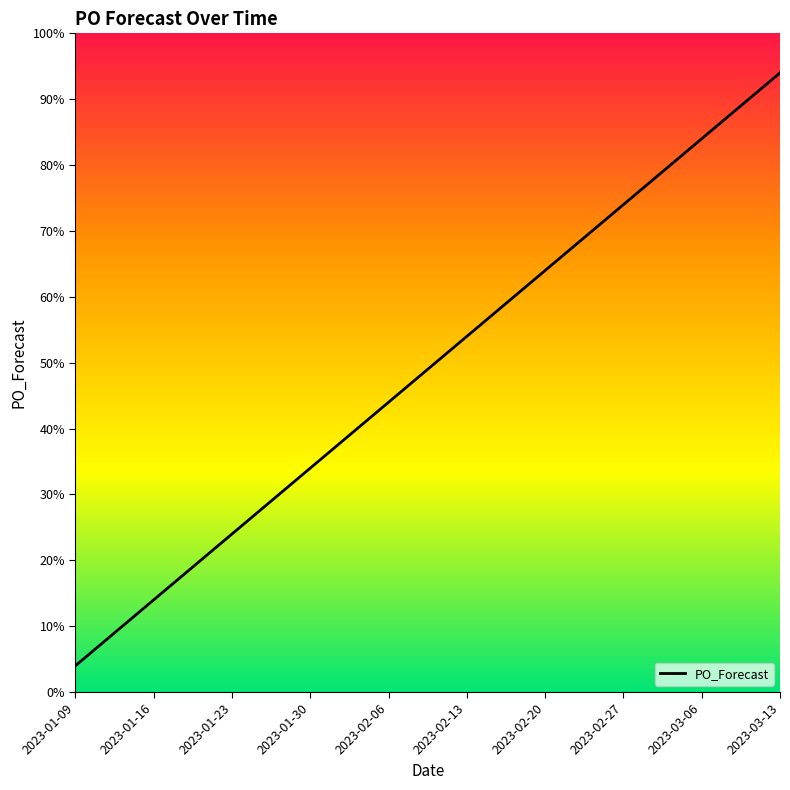

Which category has the lowest value across all series?

2023-01-09